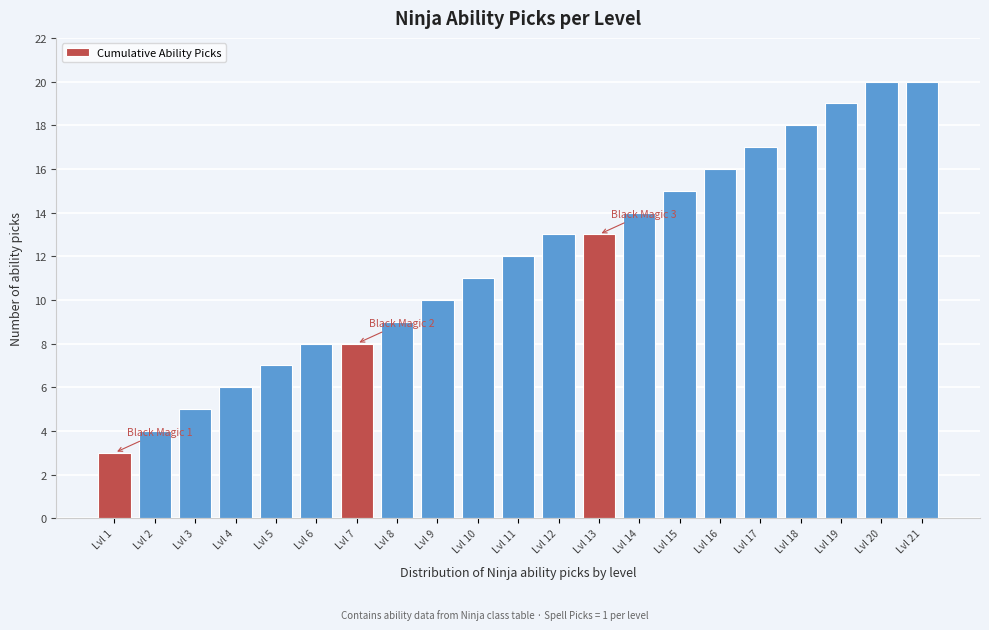

Reading right to left, what are all the values shown in this chart?

20	20	19	18	17	16	15	14	13	13	12	11	10	9	8	8	7	6	5	4	3